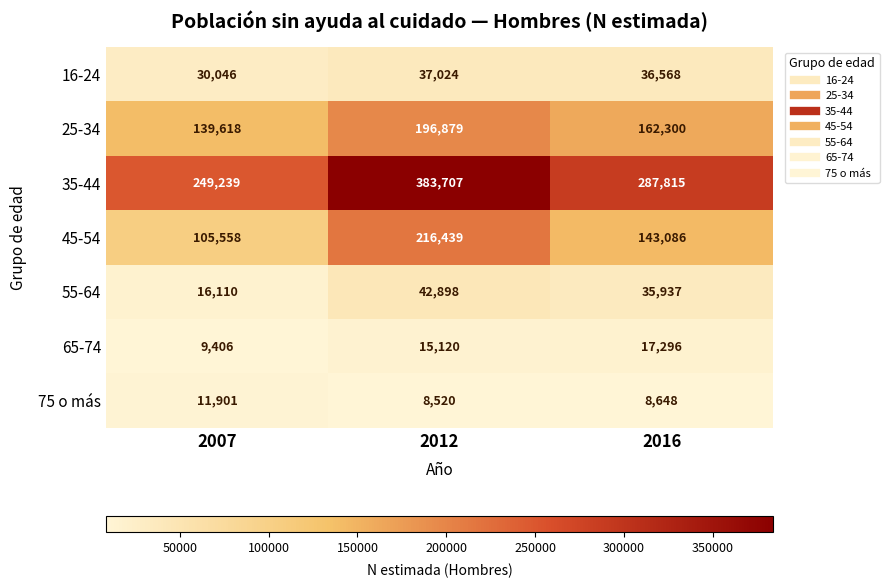

Reading right to left, what are all the values shown in this chart?

16-24: 36568	37024	30046
25-34: 162300	196879	139618
35-44: 287815	383707	249239
45-54: 143086	216439	105558
55-64: 35937	42898	16110
65-74: 17296	15120	9406
75 o más: 8648	8520	11901